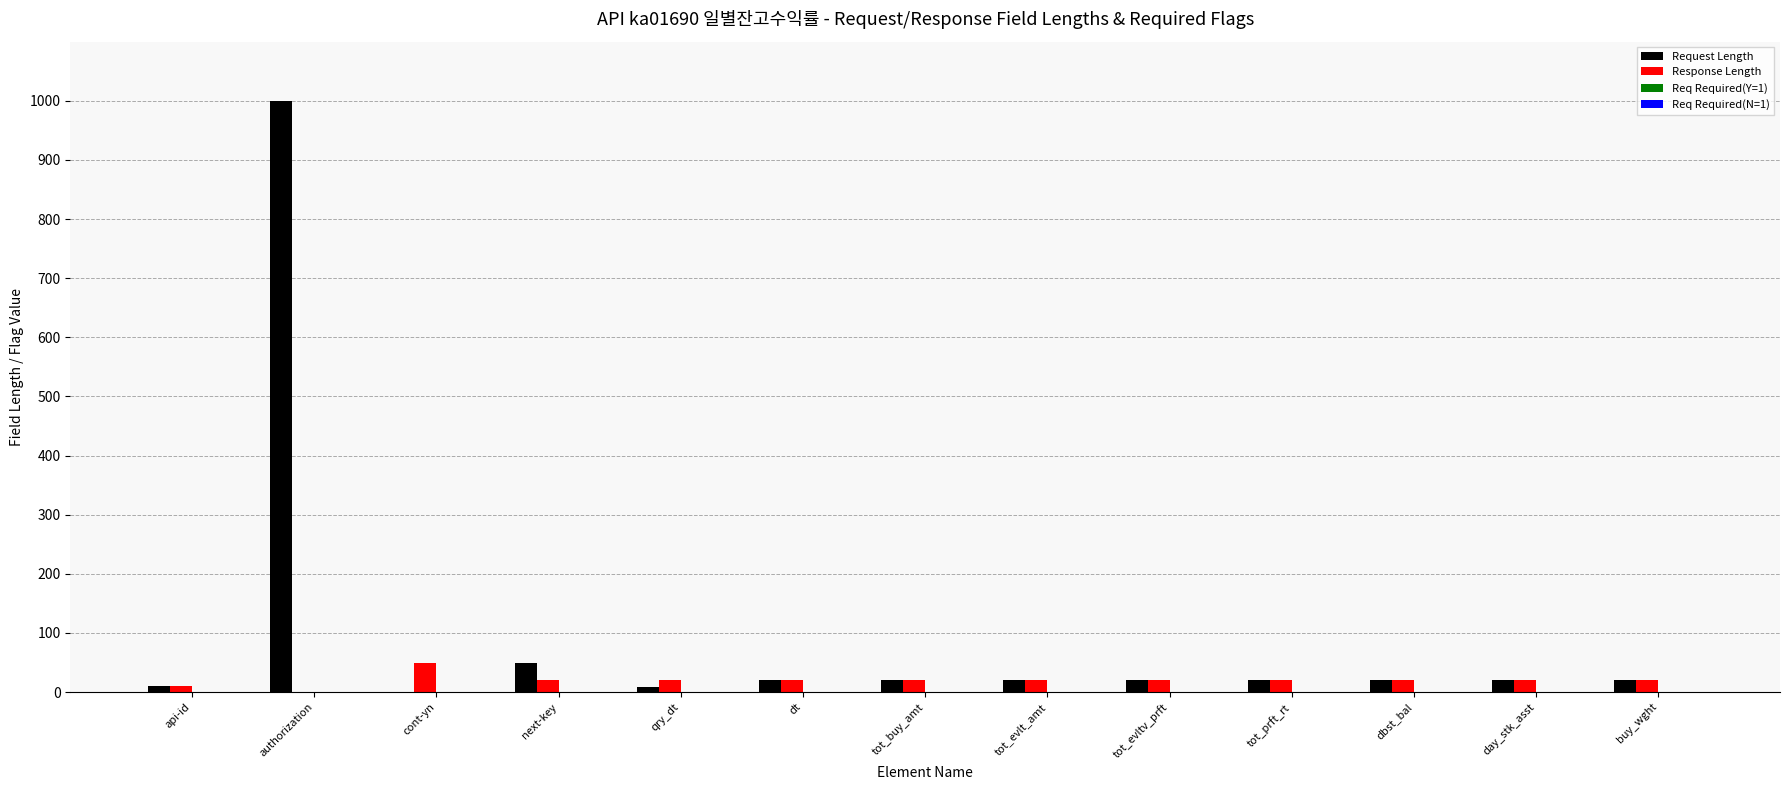

At which category does the chart reach its peak across all series?

authorization